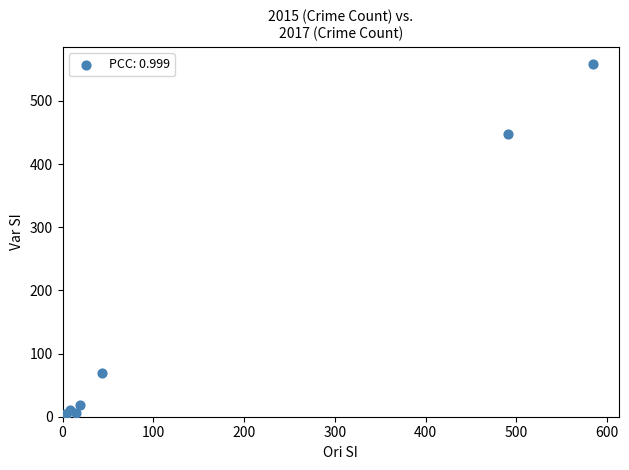

What Y value in the scatter plot is closest to 279?

447